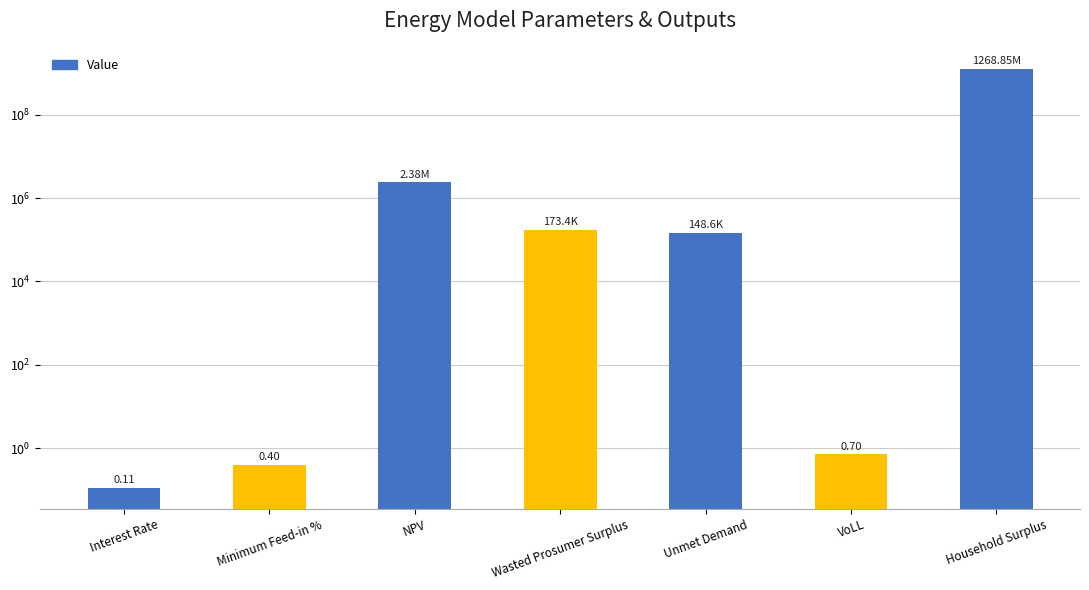

Read the value at Minimum Feed-in %.

0.4